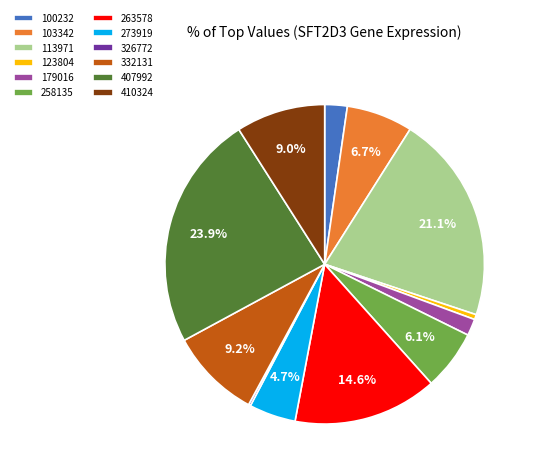

To the nearest percent, what is the difference between the 273919 and 332131 slice percentages?

4%